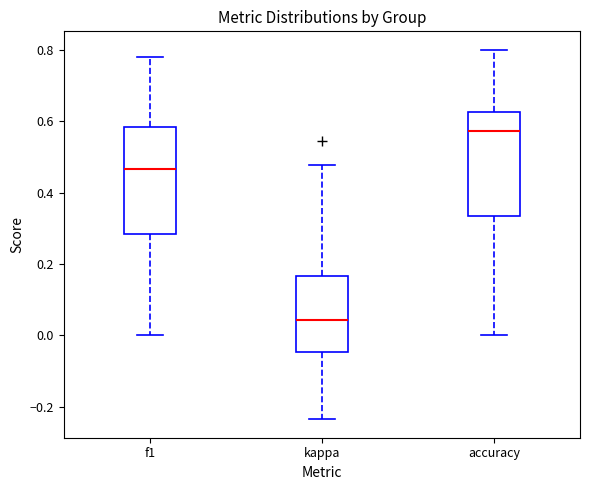

Where does the median line of the box for kappa sit on the y-axis? The values are not printed on the chart, so give them approximately, as read against the axis.

0.04